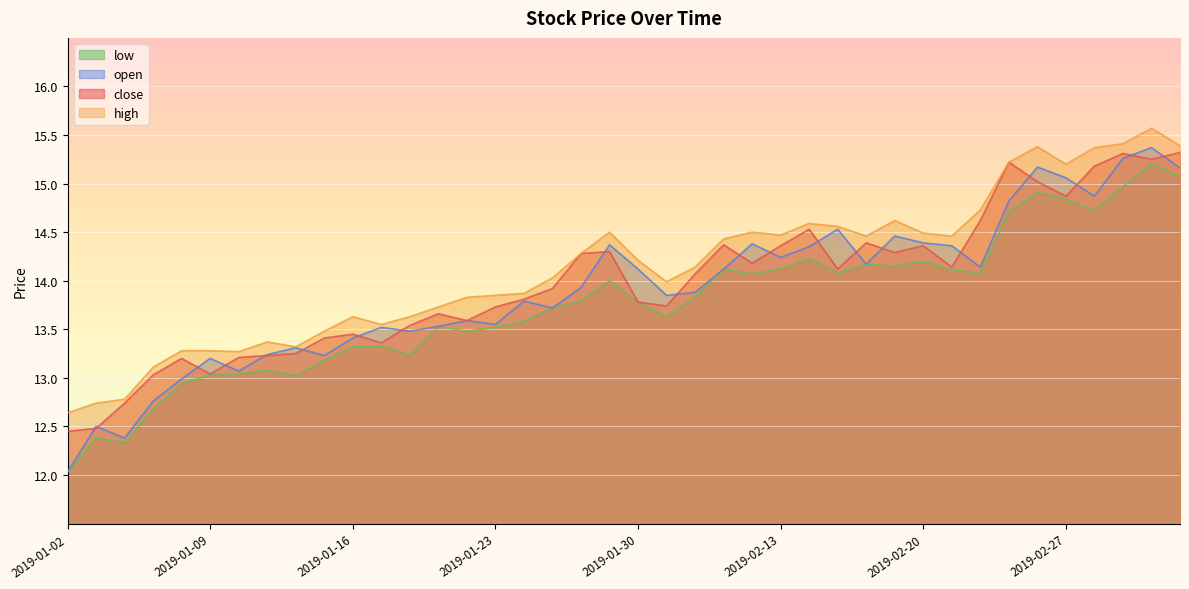

How many data points in close are above 14?

20